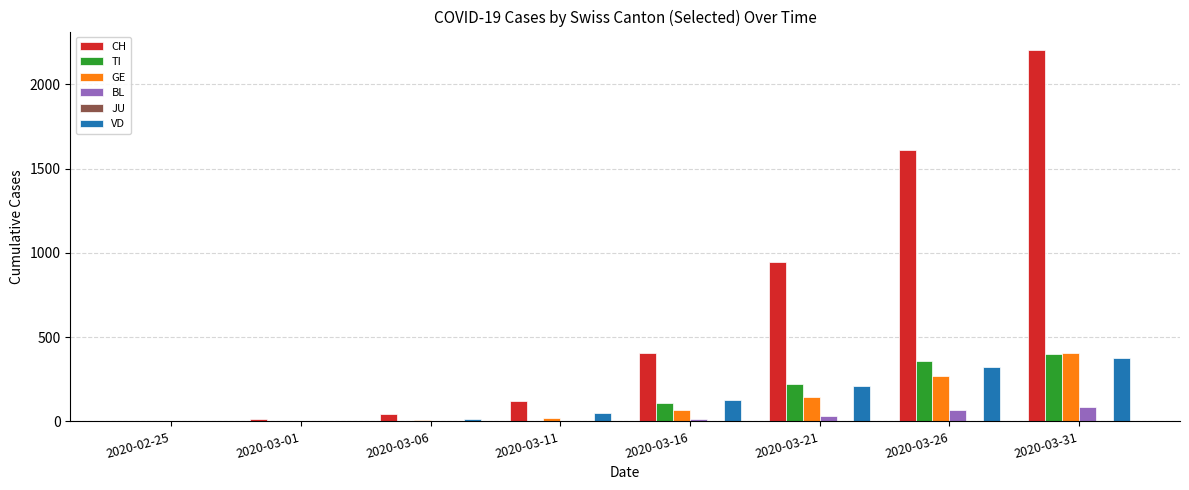

At which label is CH closest to 1102?

2020-03-21